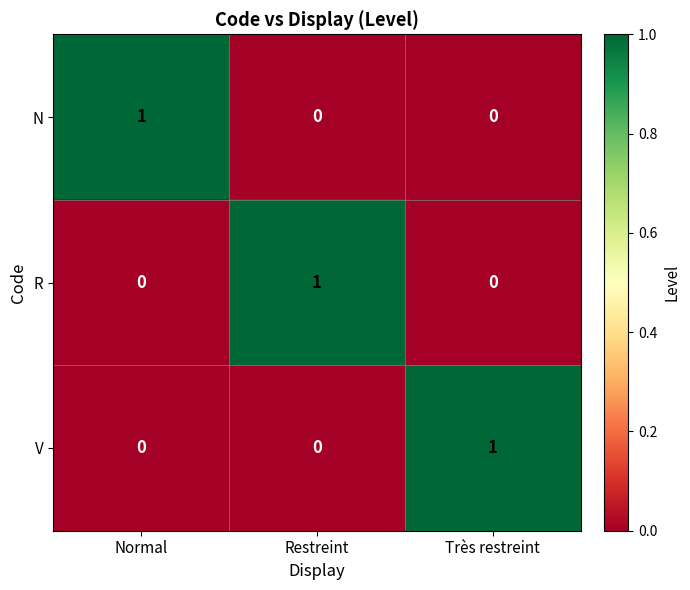

Reading left to right, list all the values displayed in this chart.

N: 1	0	0
R: 0	1	0
V: 0	0	1